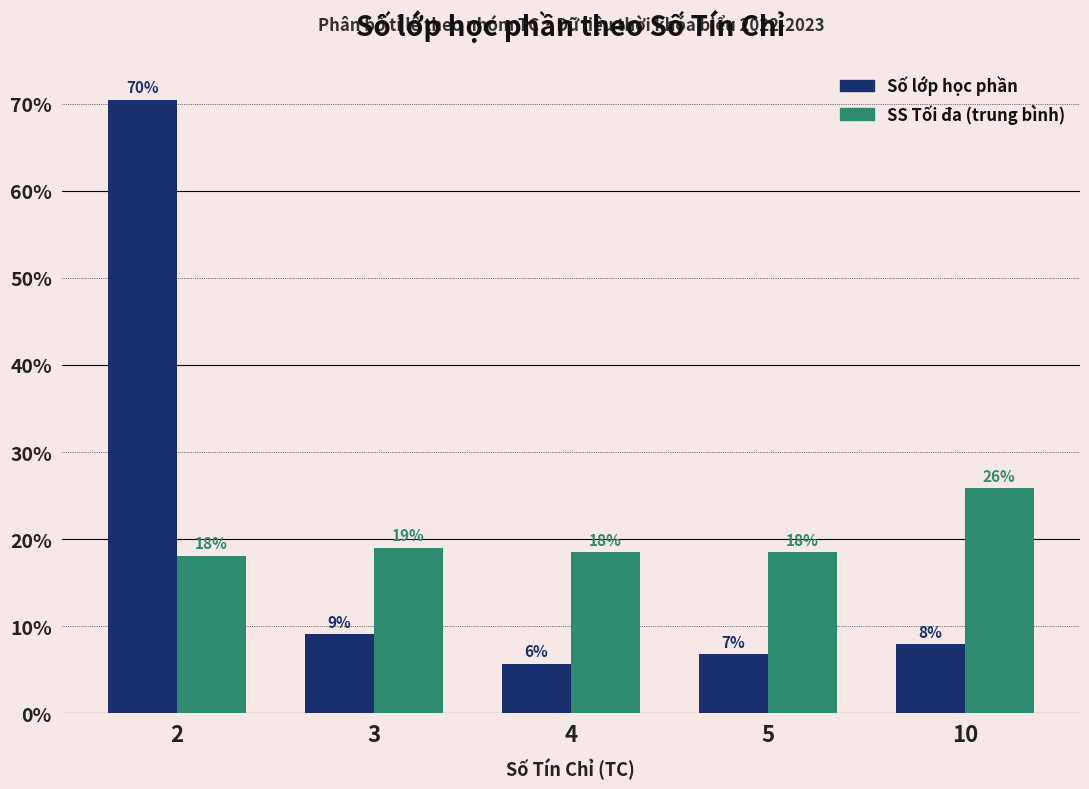

Which category has the highest value in the Số lớp học phần series?

2